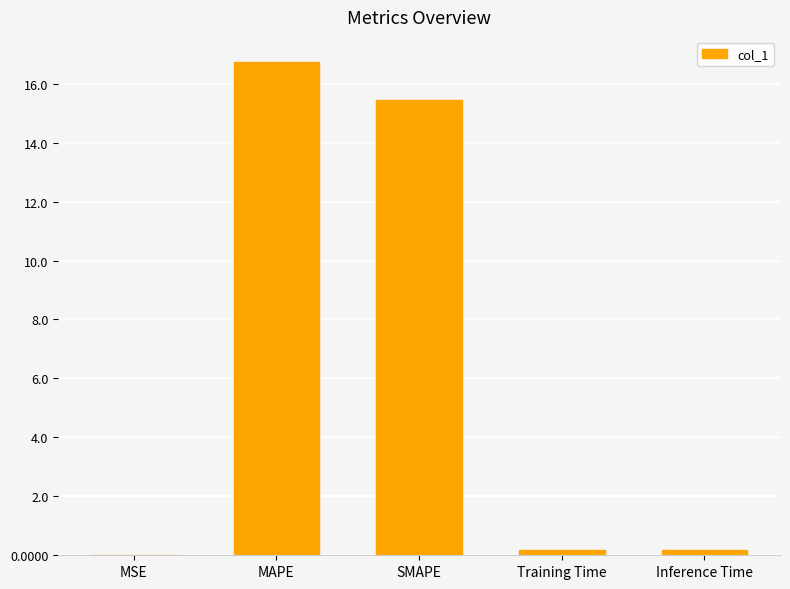

What is the average value?

6.5